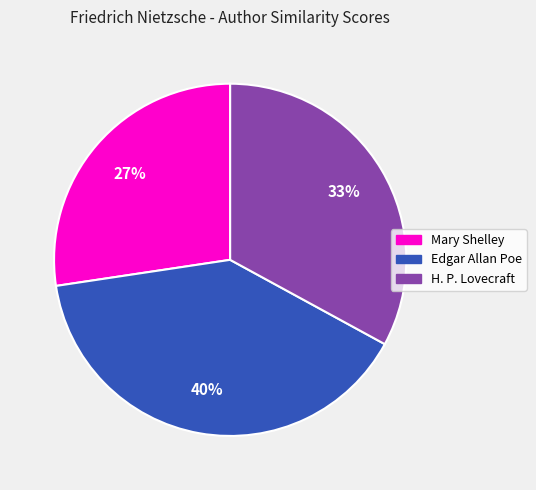

Which category has the smallest portion of the pie?

Mary Shelley